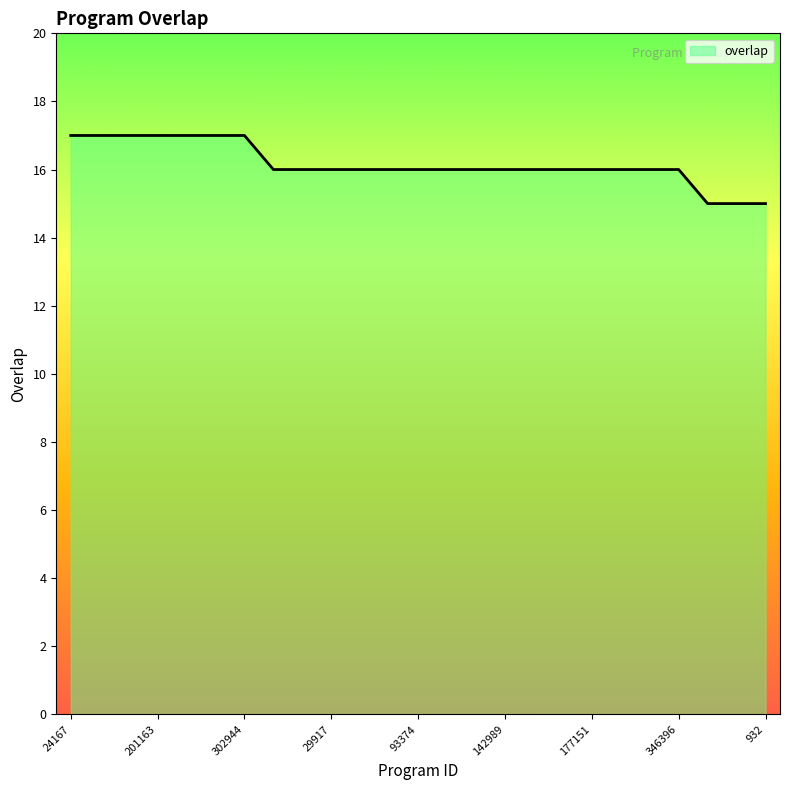

What is the smallest value displayed?

15